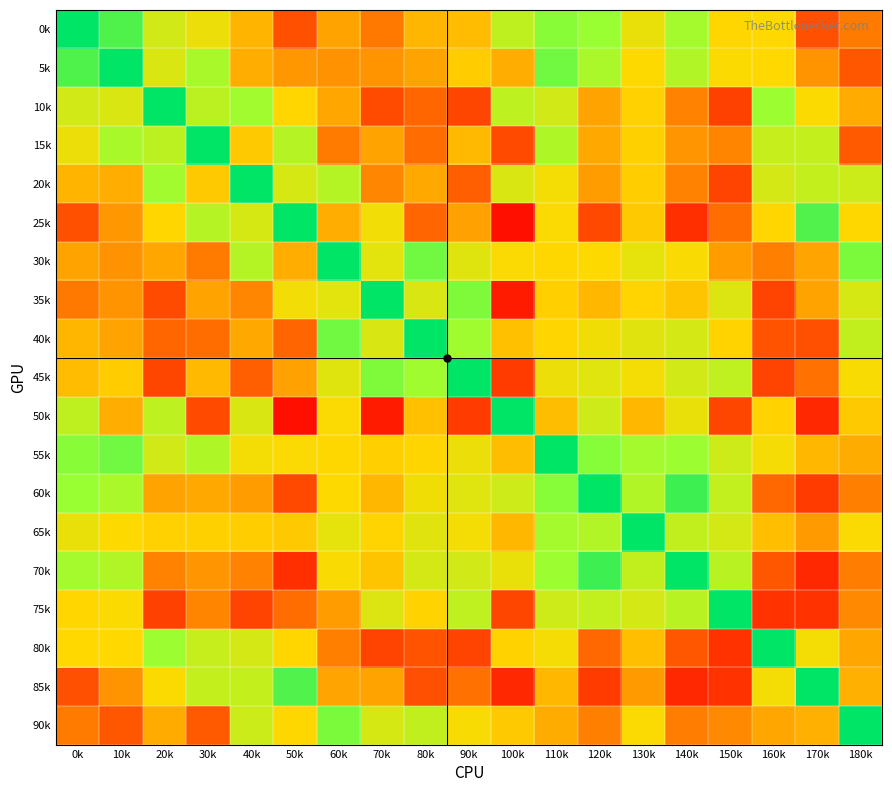

At which category is the sum across all series the highest?

110k